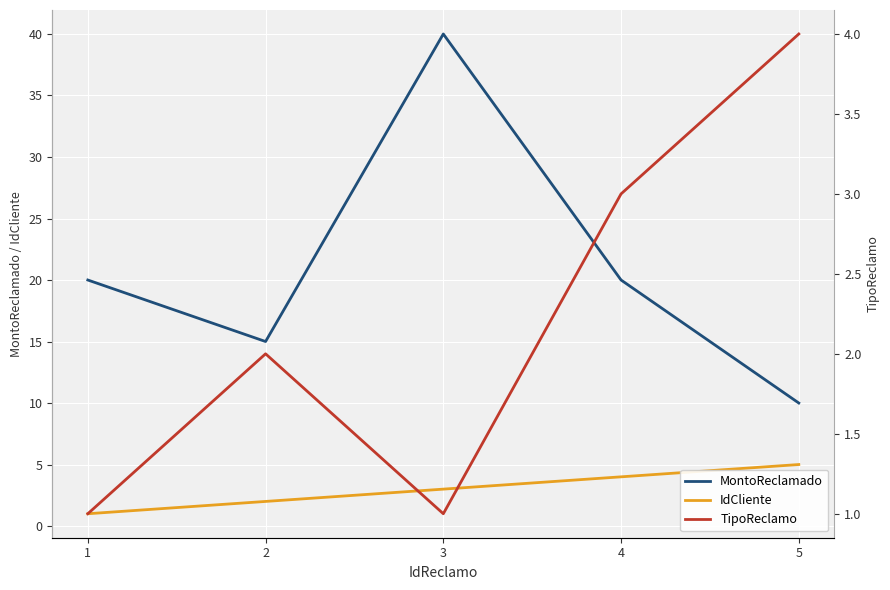

How many data points does each series have?

5